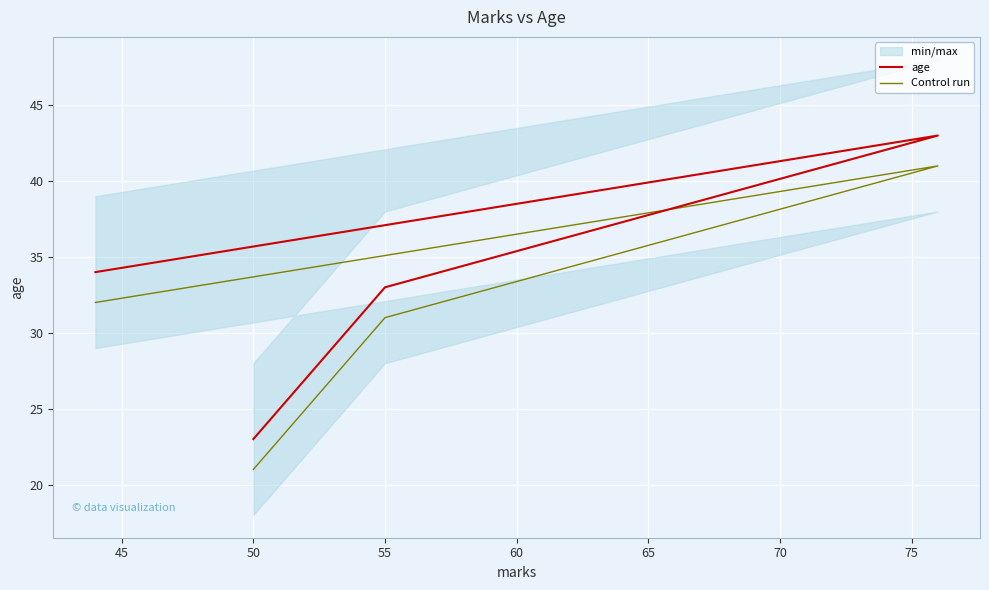

Between 50 and 45, which is larger?

50